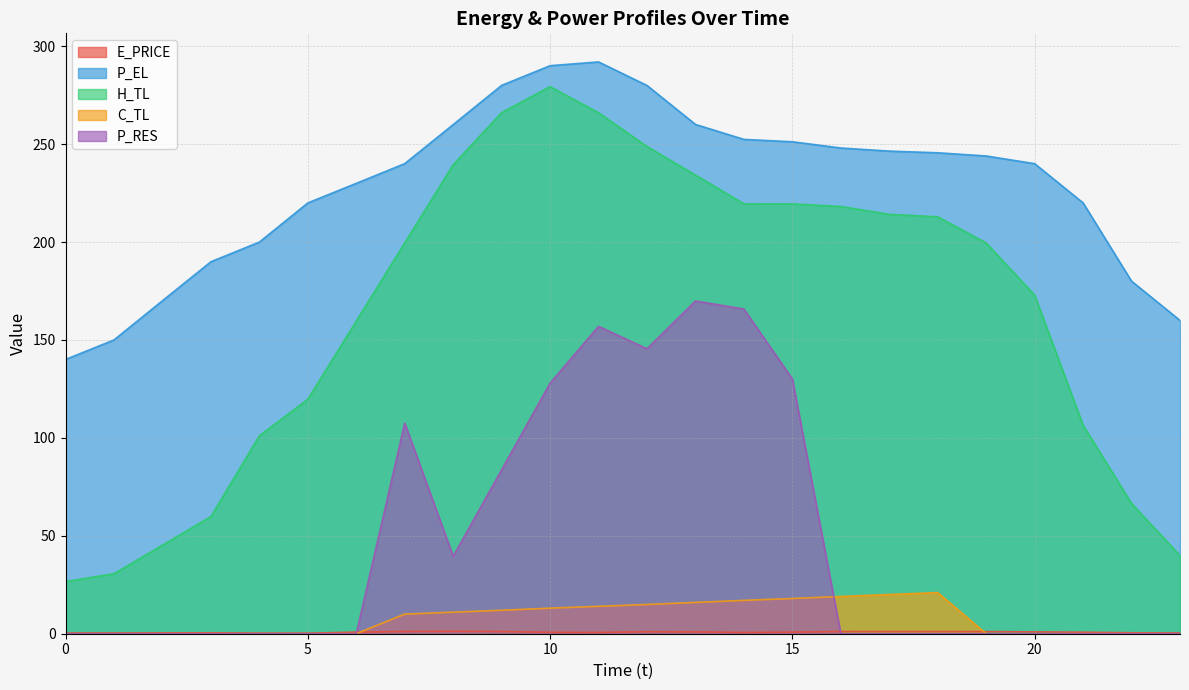

Is it true that C_TL equals 14.9 at 12?

True